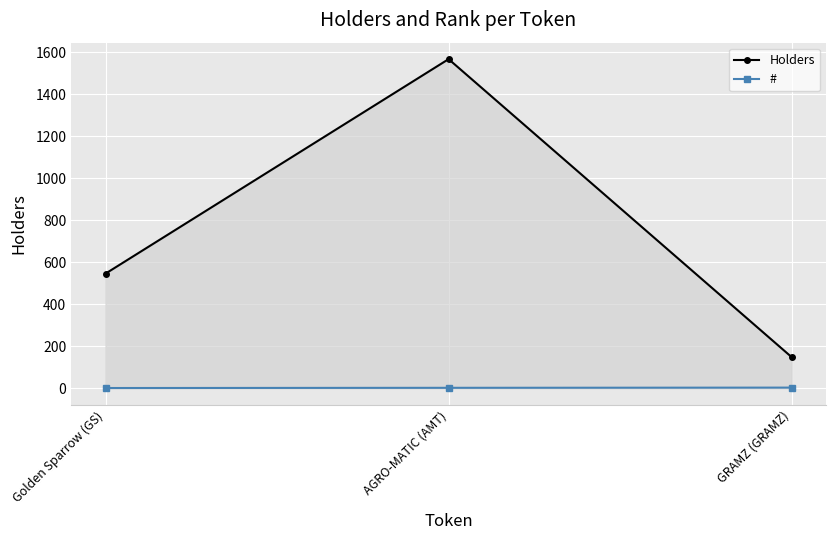

Where is Holders nearest to the value 858?

Golden Sparrow (GS)